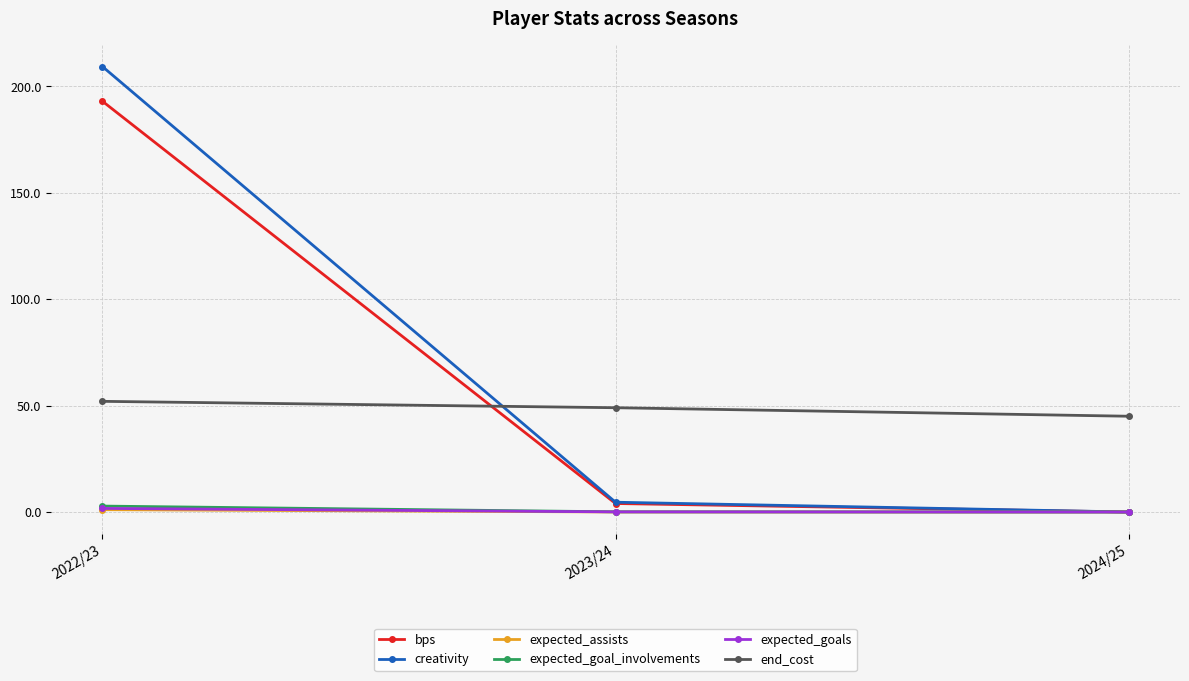

What are all the series names shown in the legend?

bps, creativity, expected_assists, expected_goal_involvements, expected_goals, end_cost